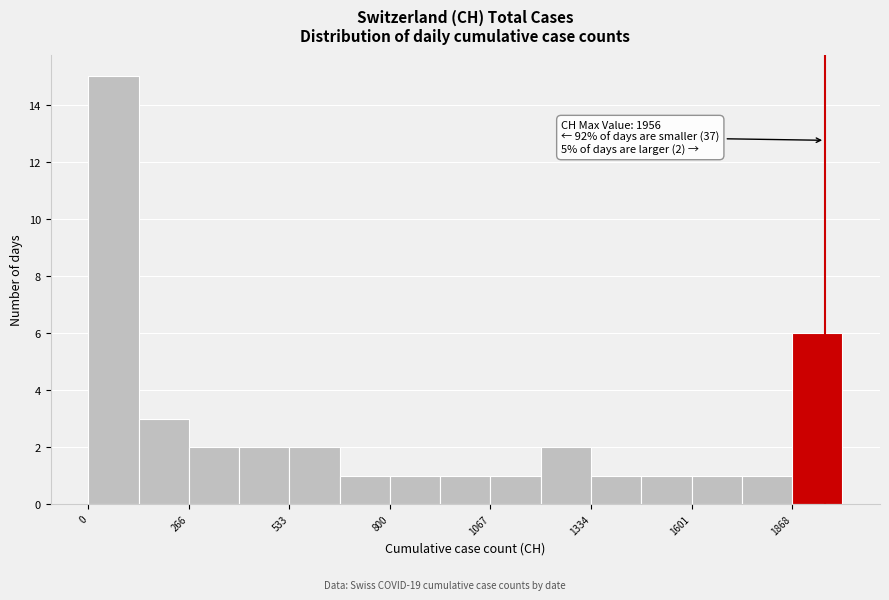

Read against the x-axis, roughly where is the centre of the tallest bar?

50